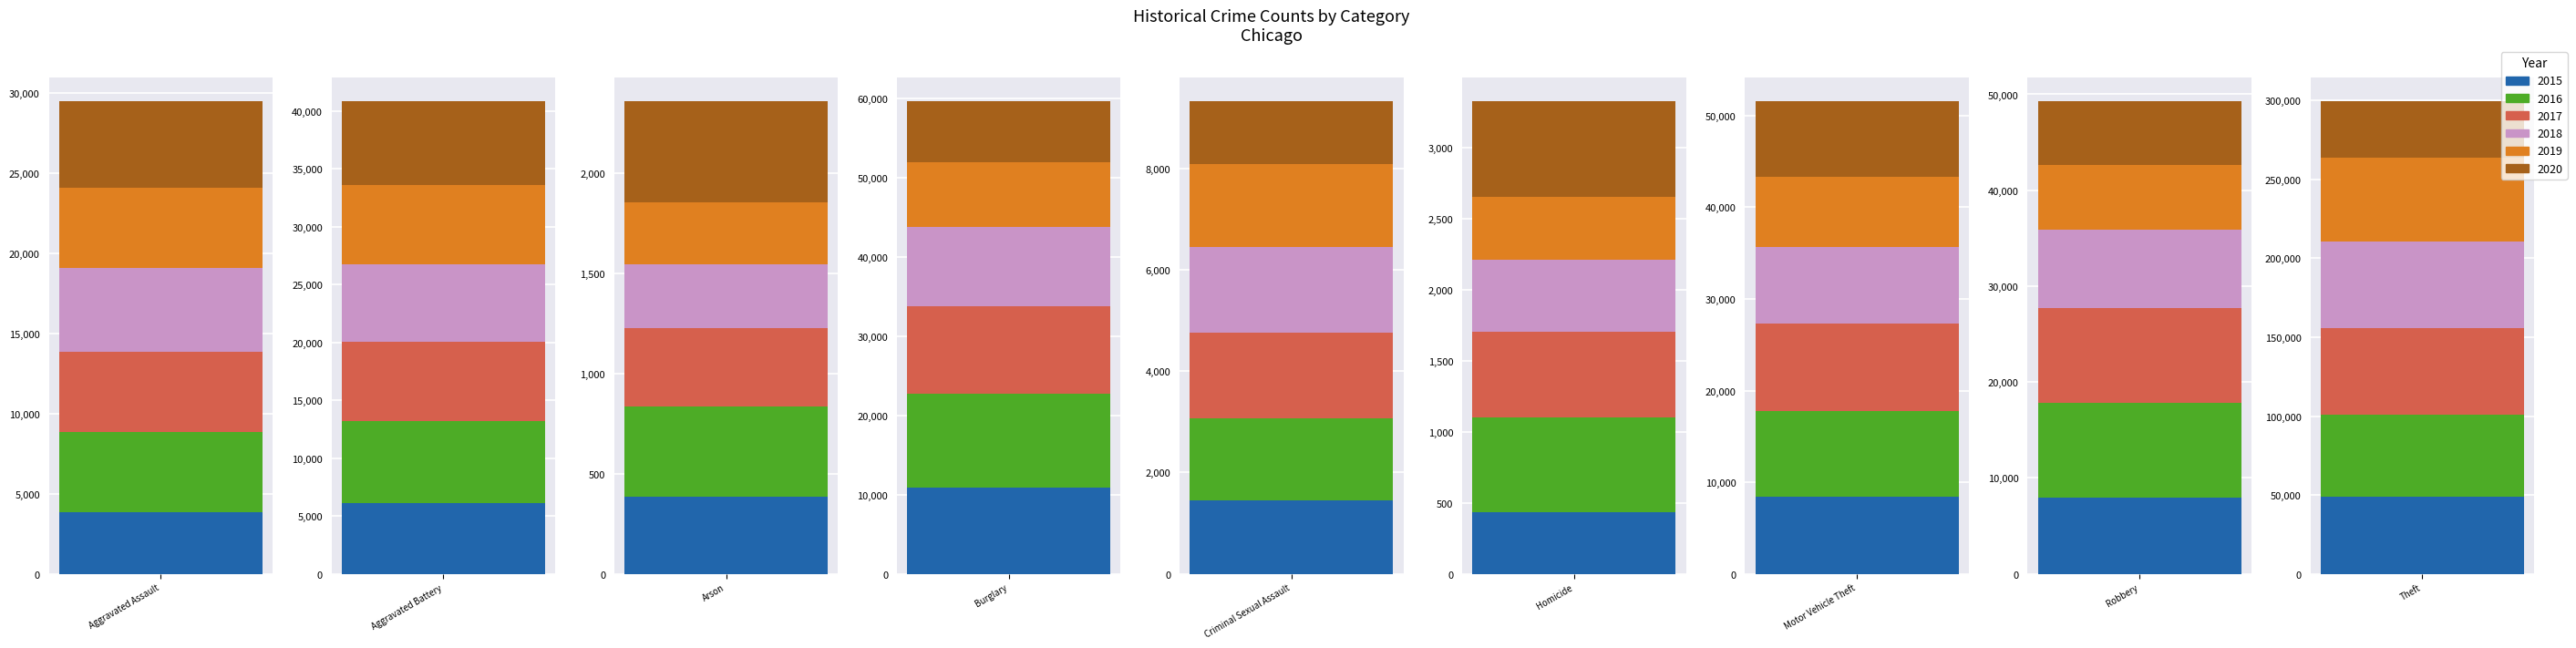

At which label does 2020 first exceed 6678?

Aggravated Battery